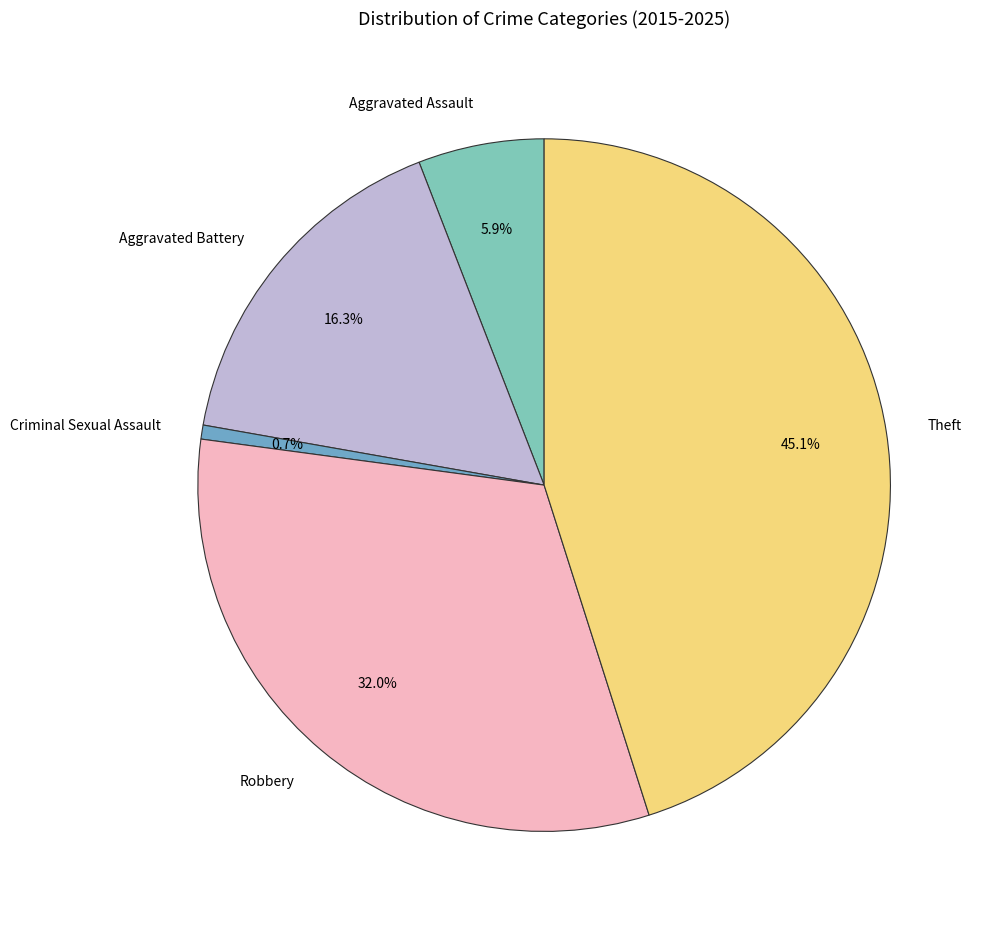

Is Aggravated Assault the majority of the pie?

No